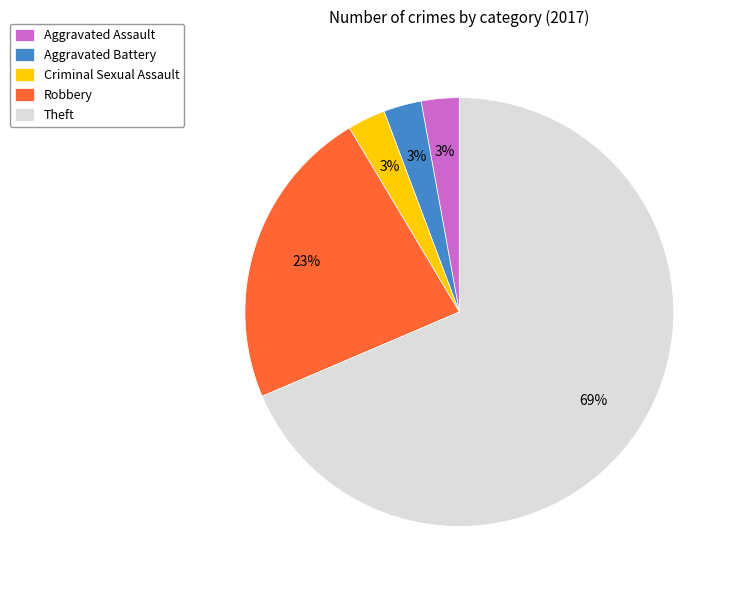

To the nearest percent, what is the combined percentage of Aggravated Battery and Aggravated Assault?

6%